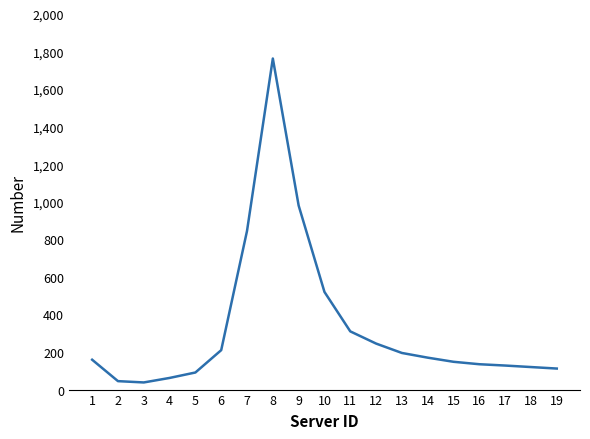

What is the difference between the maximum and minimum values?

1725